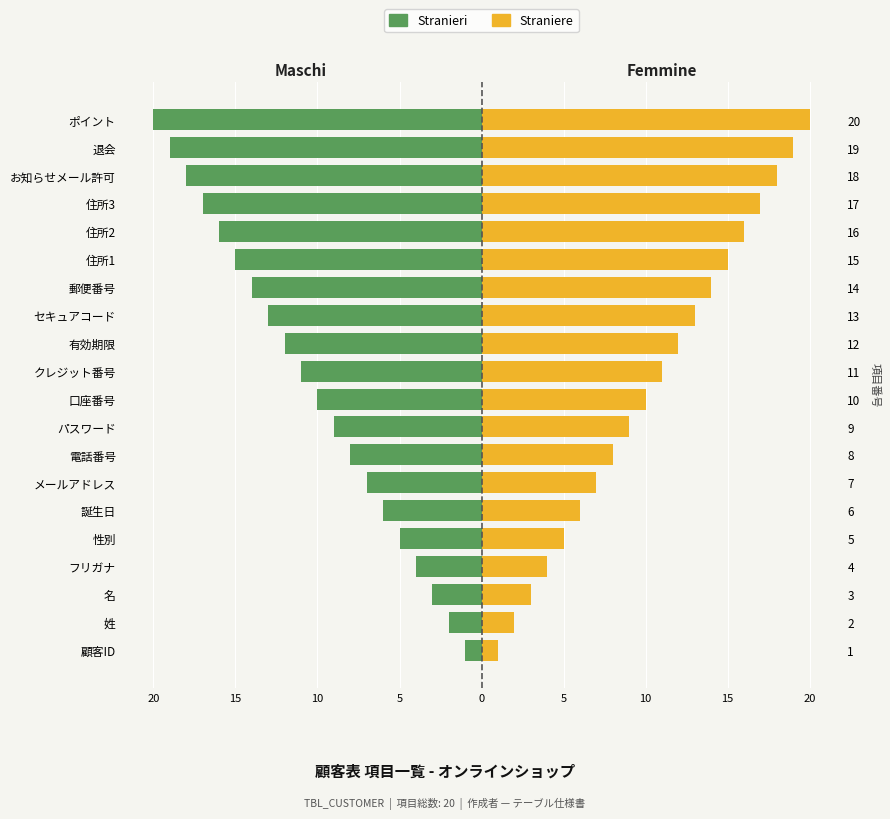

Which series has the largest total across all categories?

Straniere